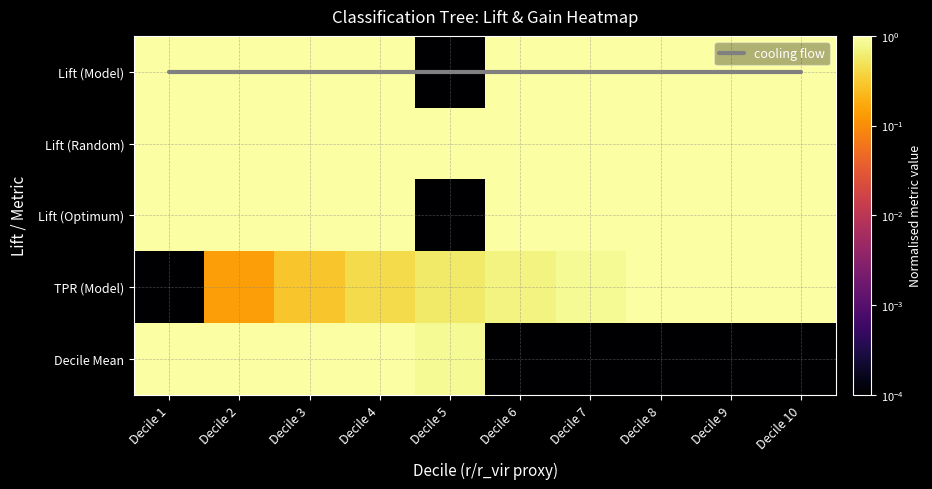

At which category is the sum across all series the highest?

Decile 4